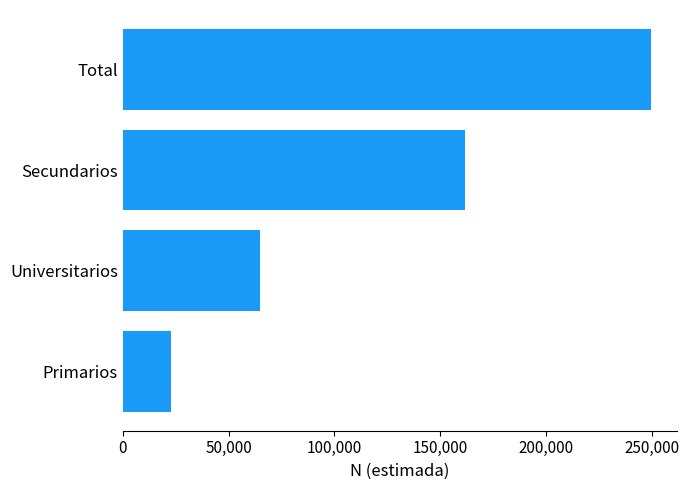

Where is the data nearest to the value 136190?

Secundarios